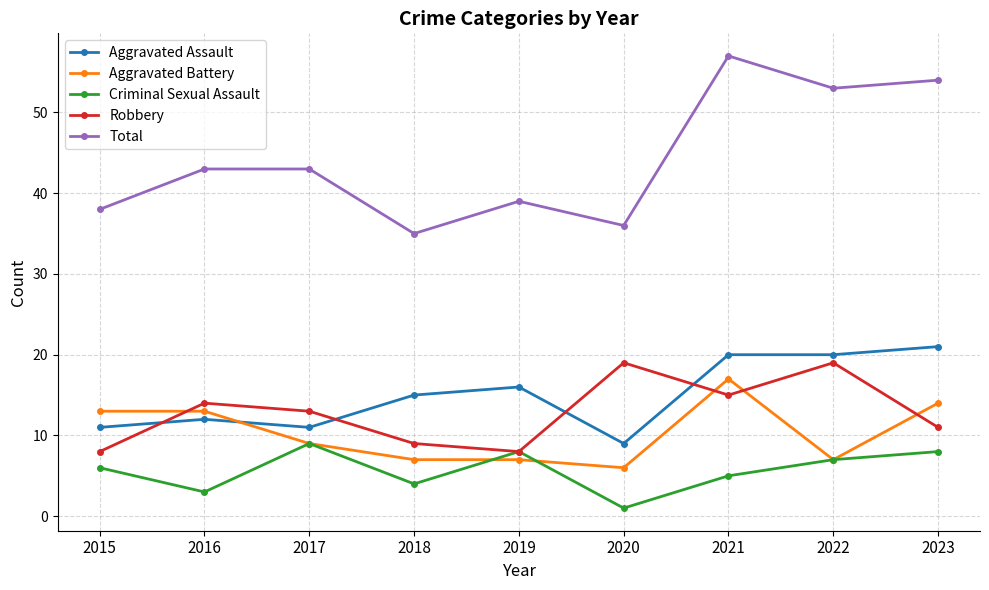

What is the sum of all Aggravated Battery values?

93